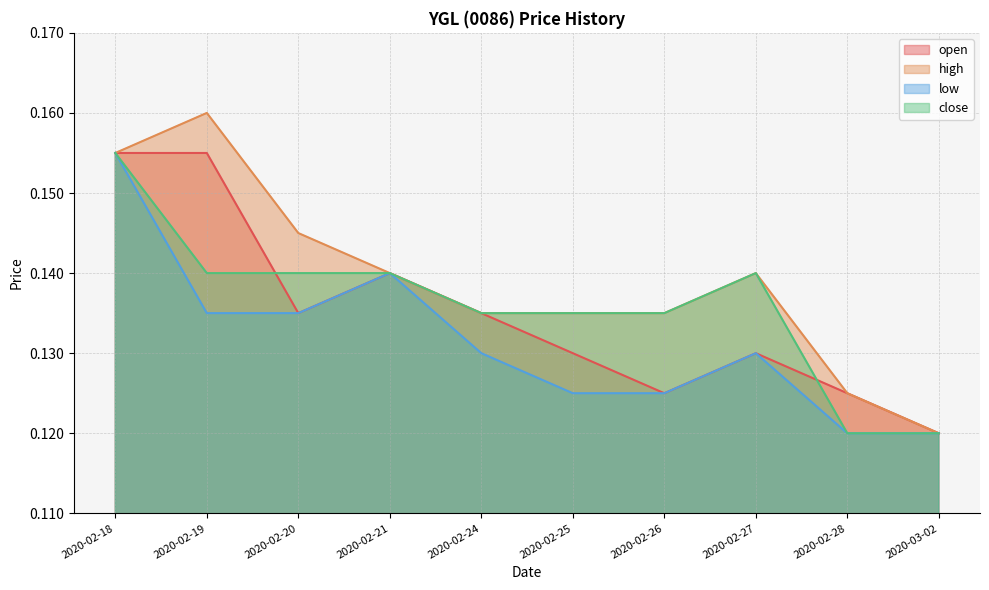

The high series shows 0.2 at 2020-03-02. True or false?

False